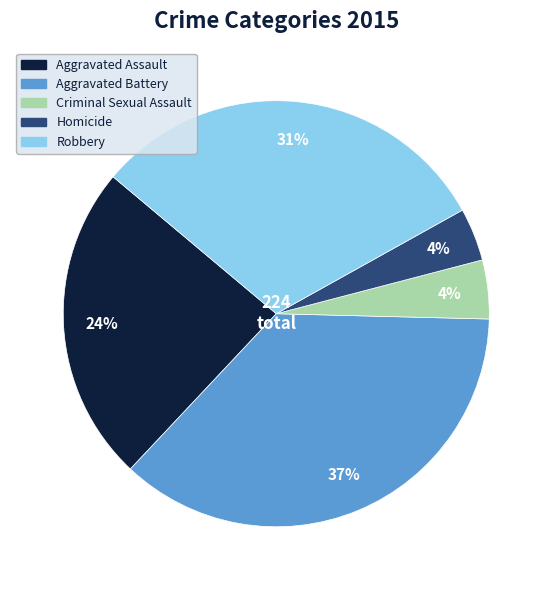

Combined, do Robbery and Aggravated Battery account for over 50%?

Yes